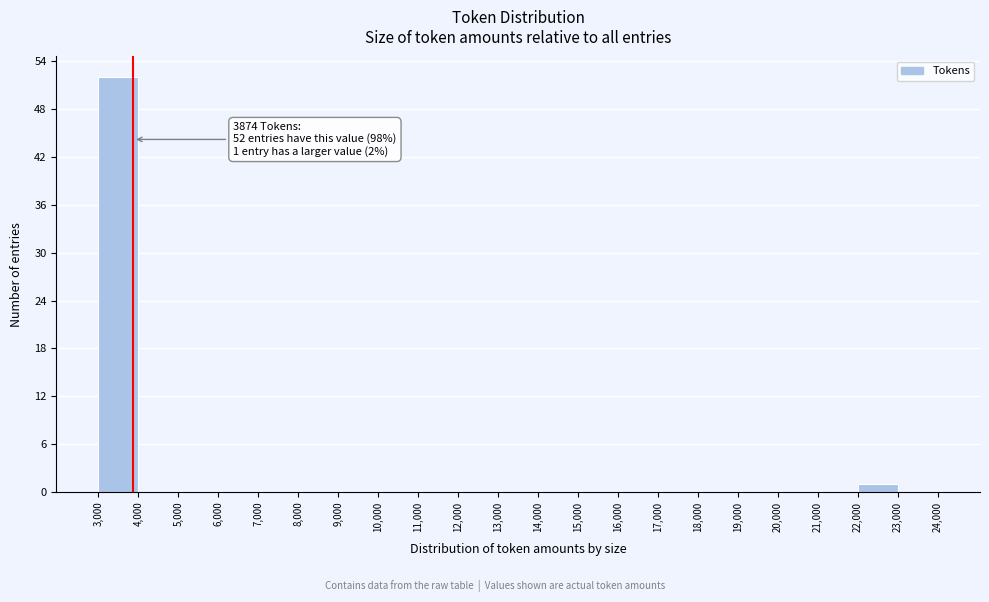

Which range on the x-axis has the tallest bar?

3,000 to 4,000